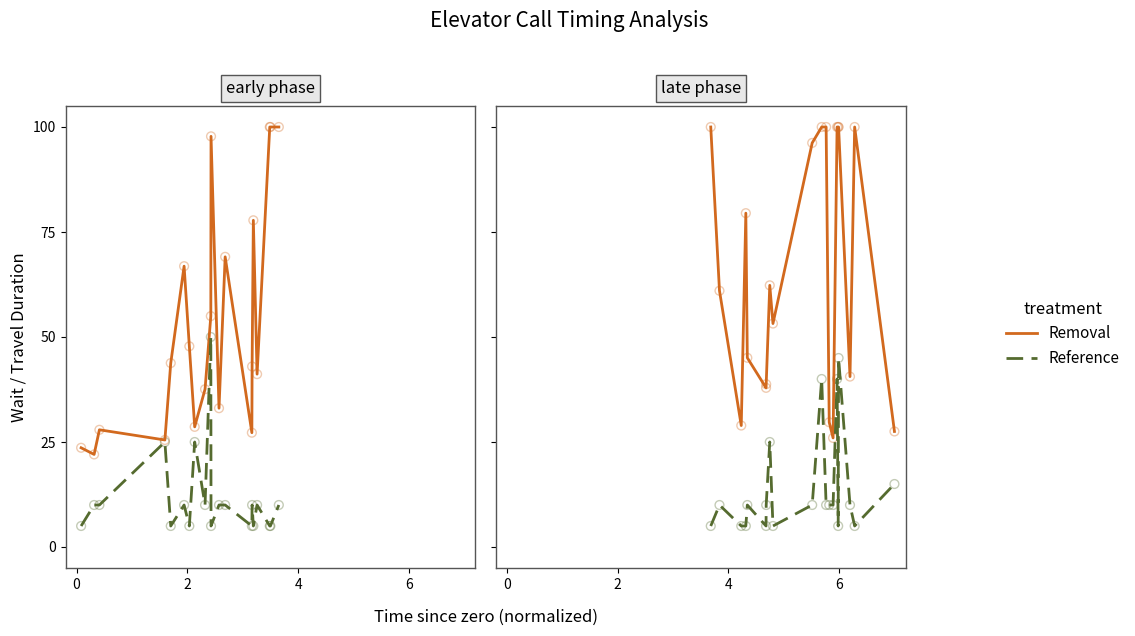

Which series has the largest total across all categories?

Removal